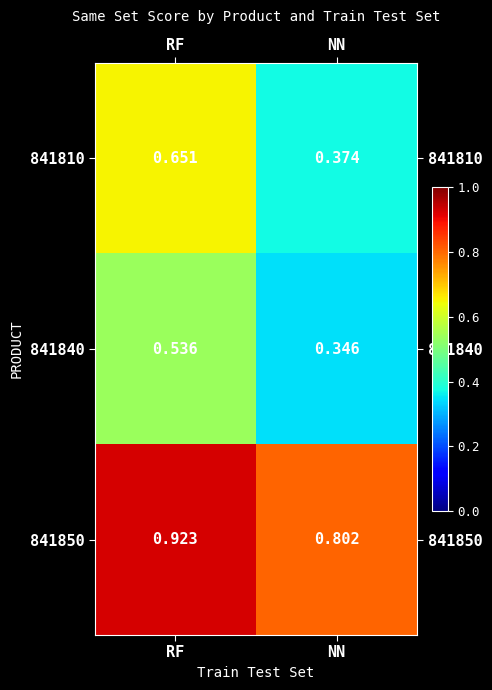

What is the total value across all series at RF?

2.1